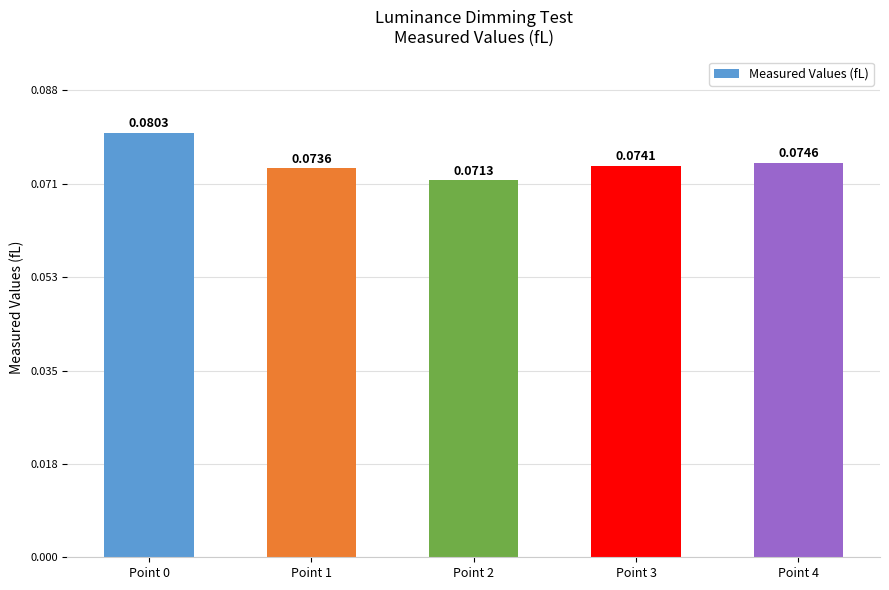

Between Point 0 and Point 3, which is larger?

Point 0